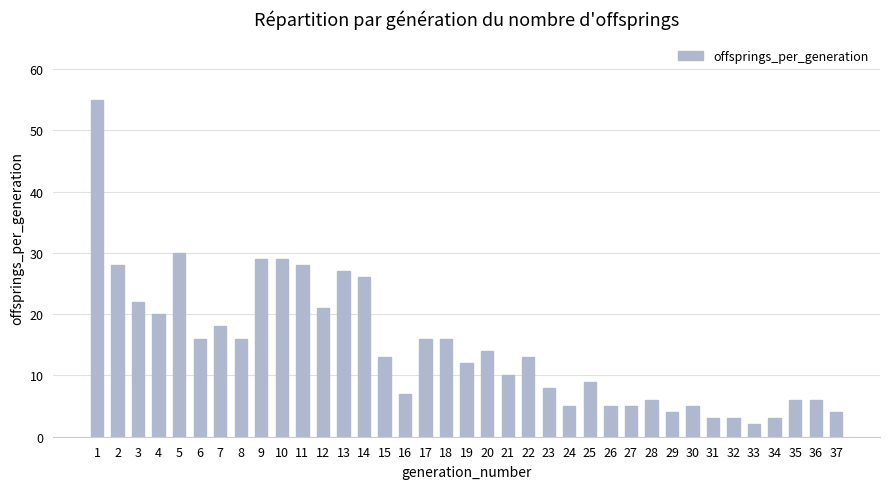

Reading left to right, transcribe all the data shown in this chart.

55	28	22	20	30	16	18	16	29	29	28	21	27	26	13	7	16	16	12	14	10	13	8	5	9	5	5	6	4	5	3	3	2	3	6	6	4